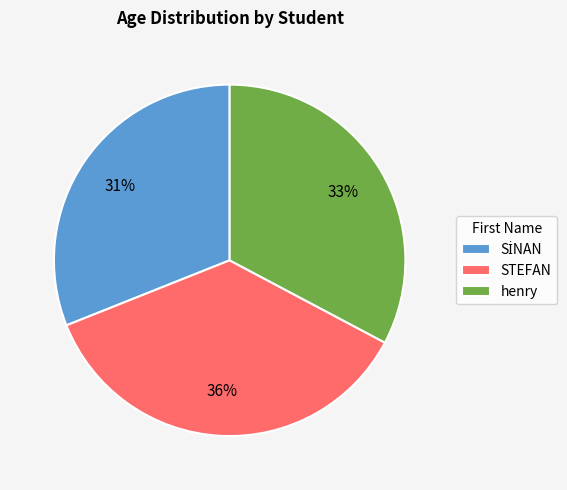

To the nearest percent, what portion does henry represent?

33%